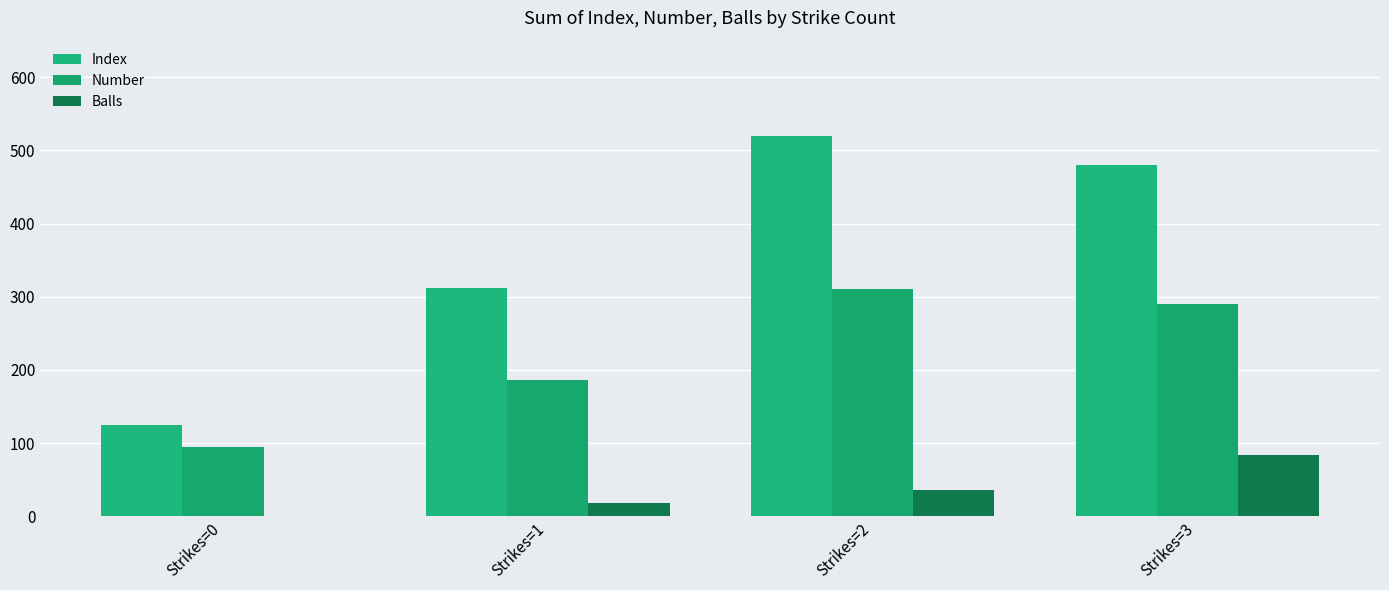

Count the number of categories in the chart.

4